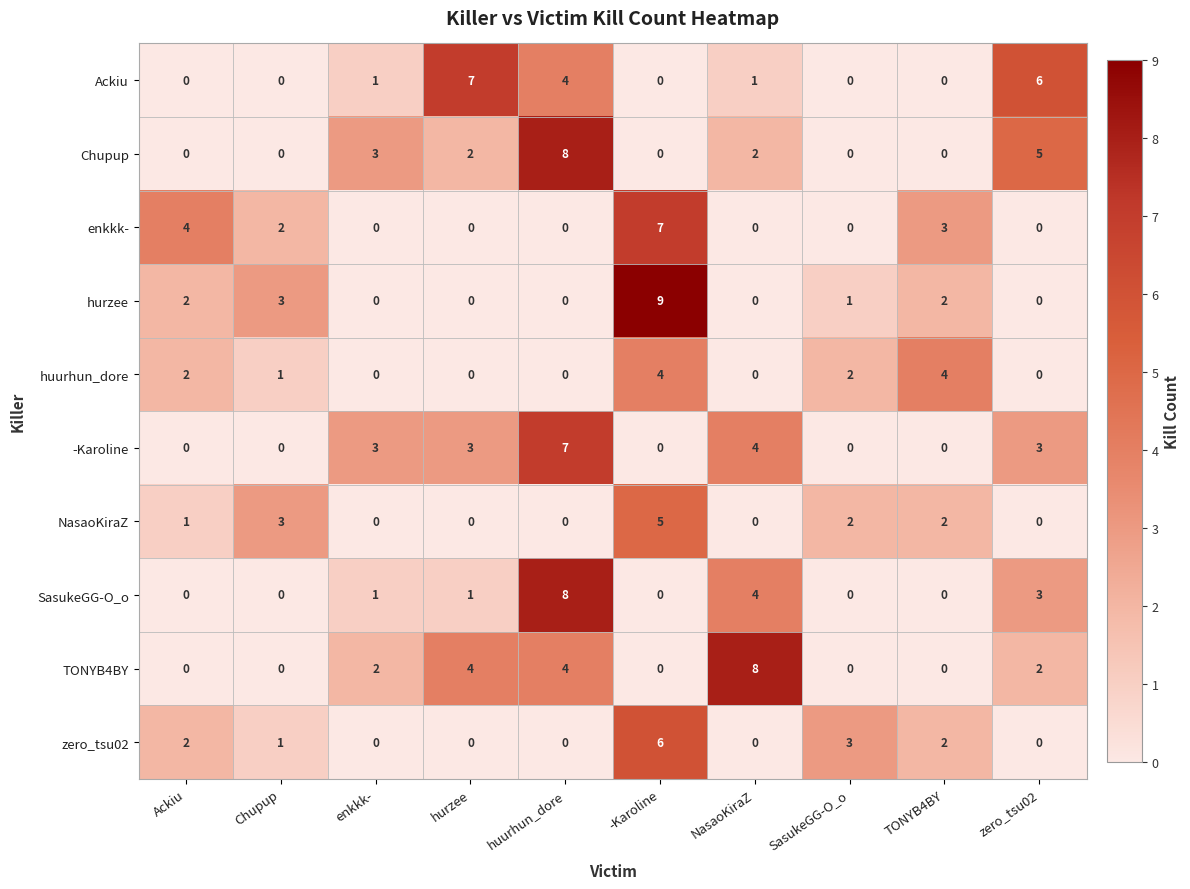

What is the approximate value of zero_tsu02 at -Karoline?

6